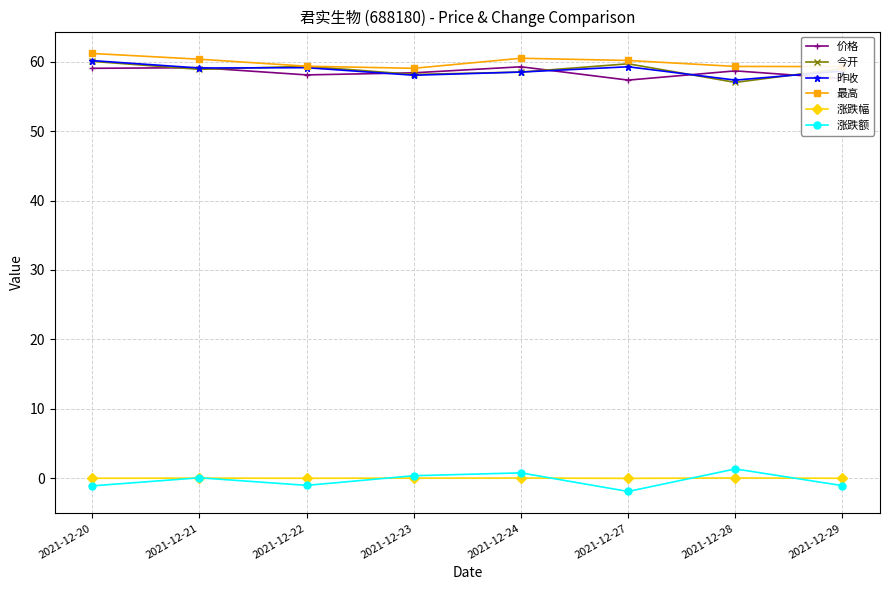

How many interior local valleys does the 涨跌额 series have?

2